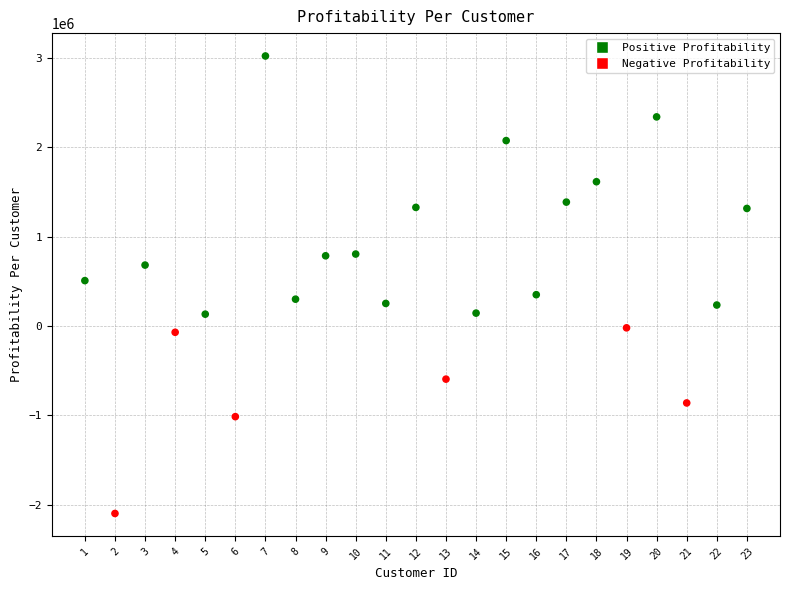

What is the range of Y values (max minus min)?

5121082.1